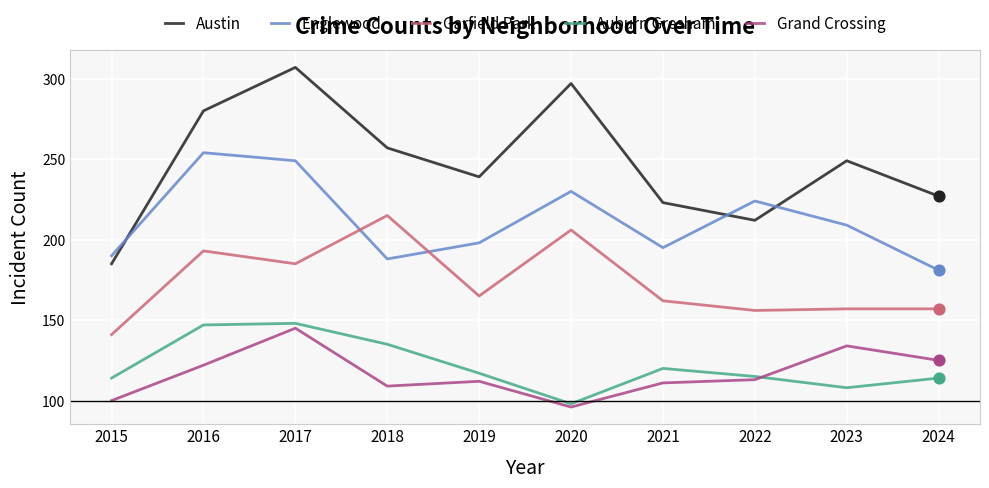

What are all the series names shown in the legend?

Austin, Englewood, Garfield Park, Auburn Gresham, Grand Crossing